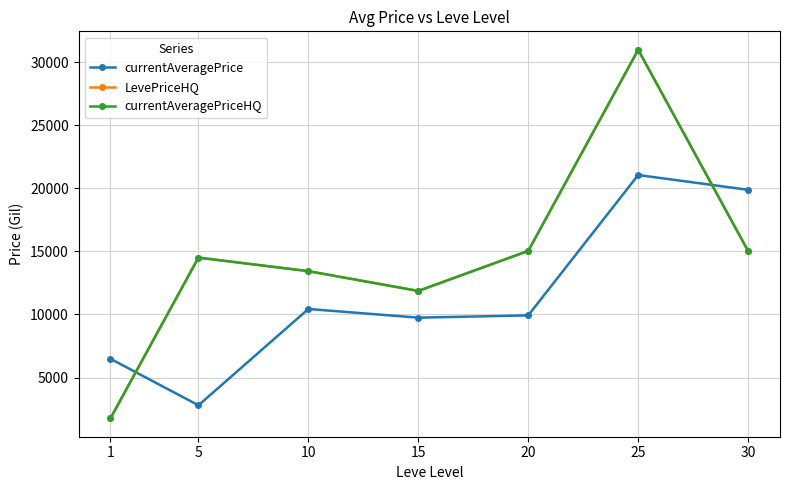

How many times do currentAveragePrice and LevePriceHQ cross each other?

2